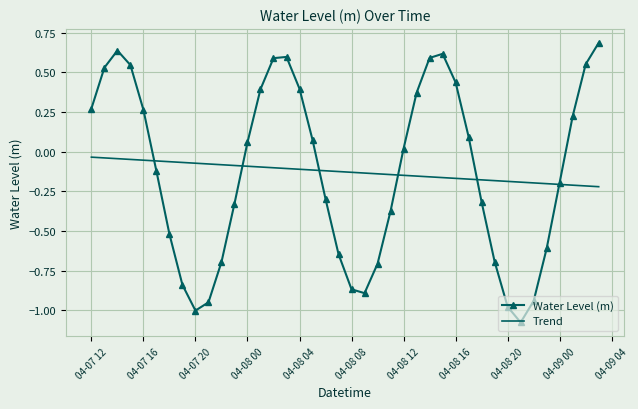

What is the maximum value for Water Level (m)?

0.7